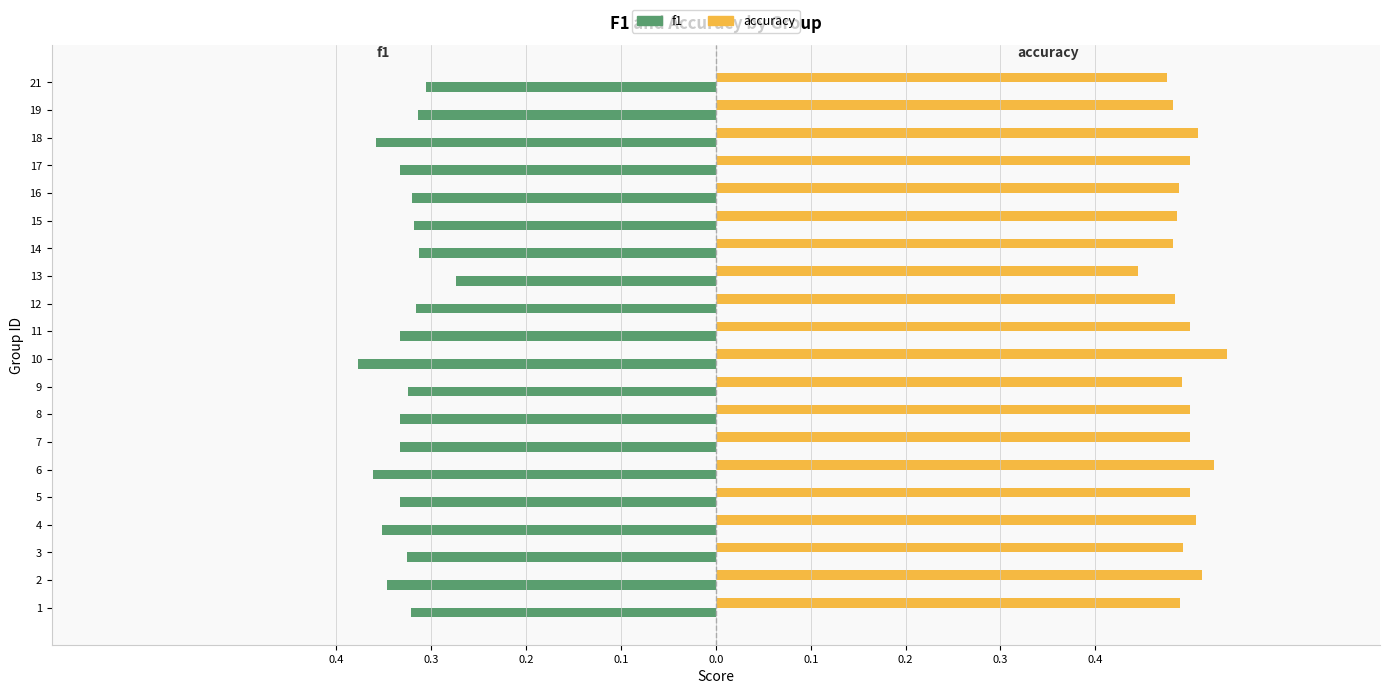

What are all the series names shown in the legend?

f1, accuracy